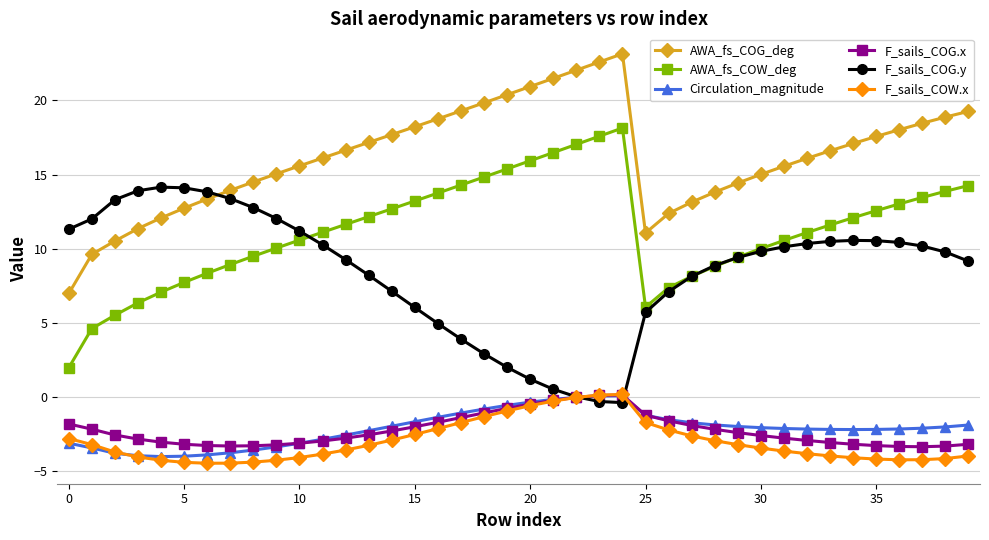

What is the maximum value for F_sails_COG.x?

0.2